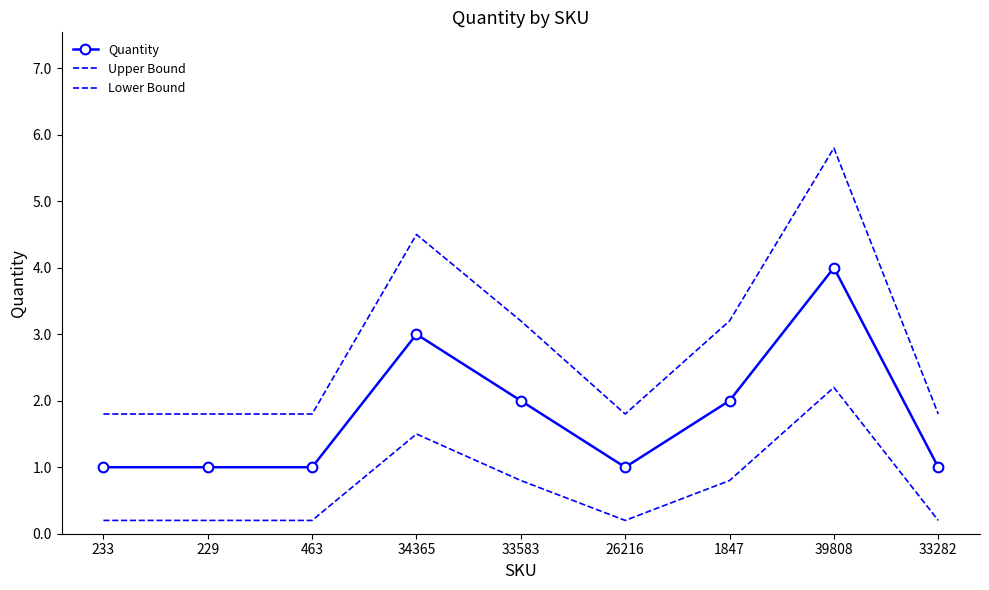

What are all the series names shown in the legend?

Quantity, Upper Bound, Lower Bound